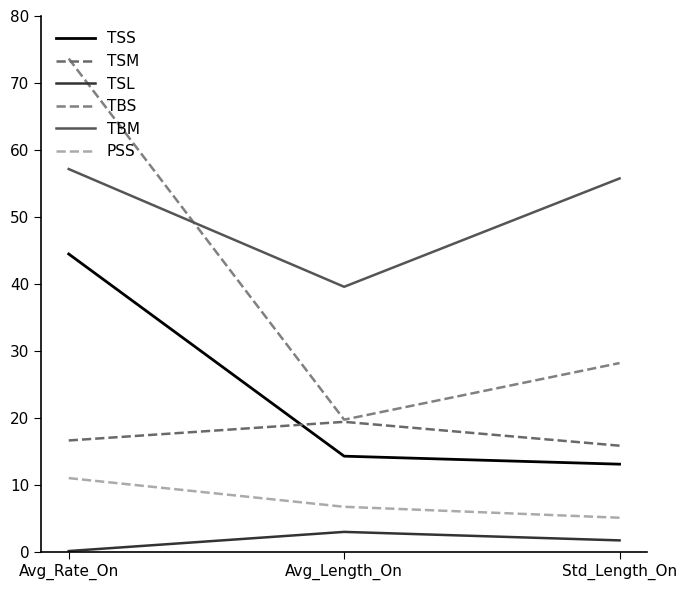

What is the value of the TBM point at the 2nd from the left?

39.6